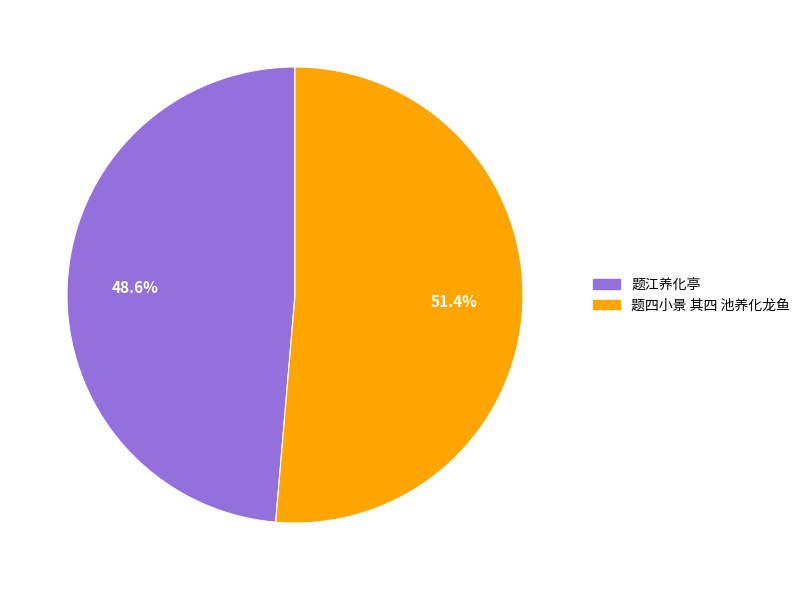

Which slice is the largest?

题四小景 其四 池养化龙鱼